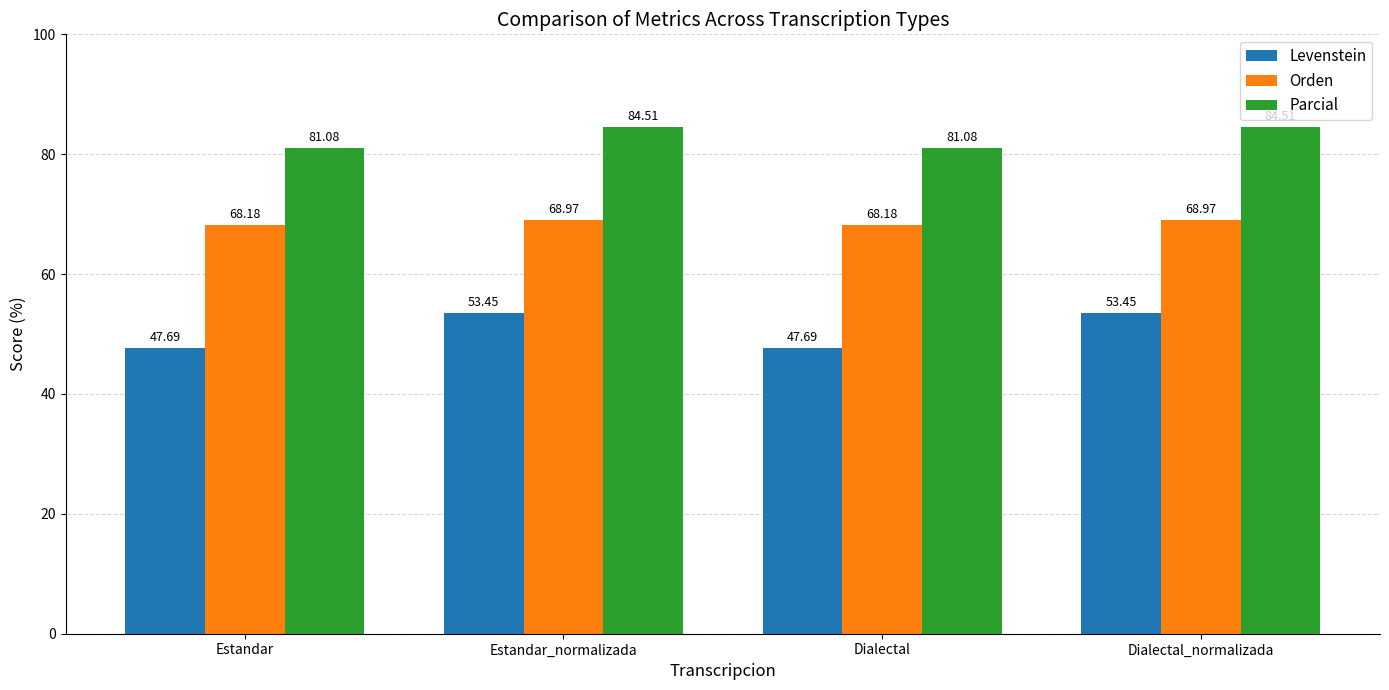

How many data points in Parcial are less than 84?

2